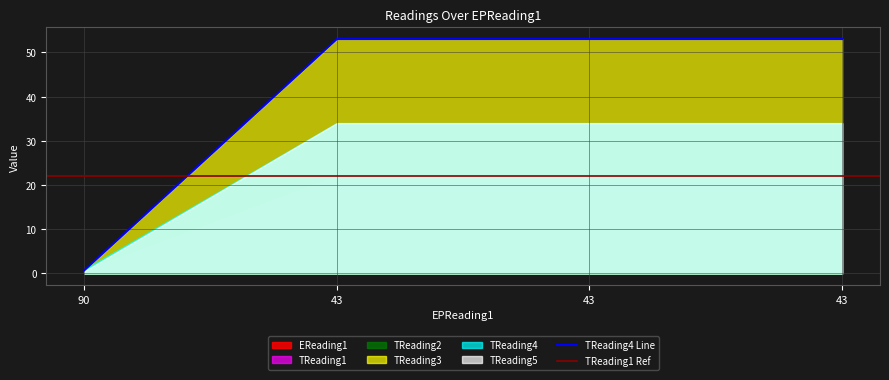

Which category has the lowest value in the TReading5 series?

90